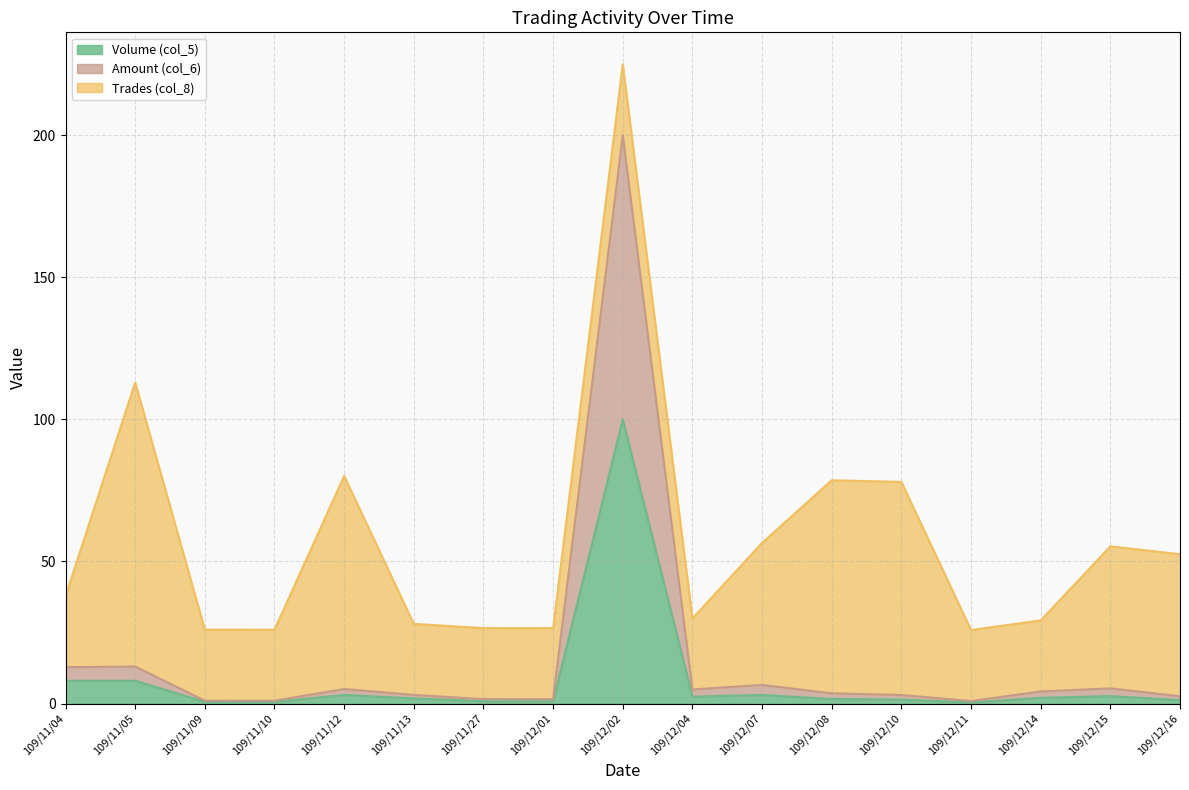

What is the average value of the Volume (col_5) series?

8.1